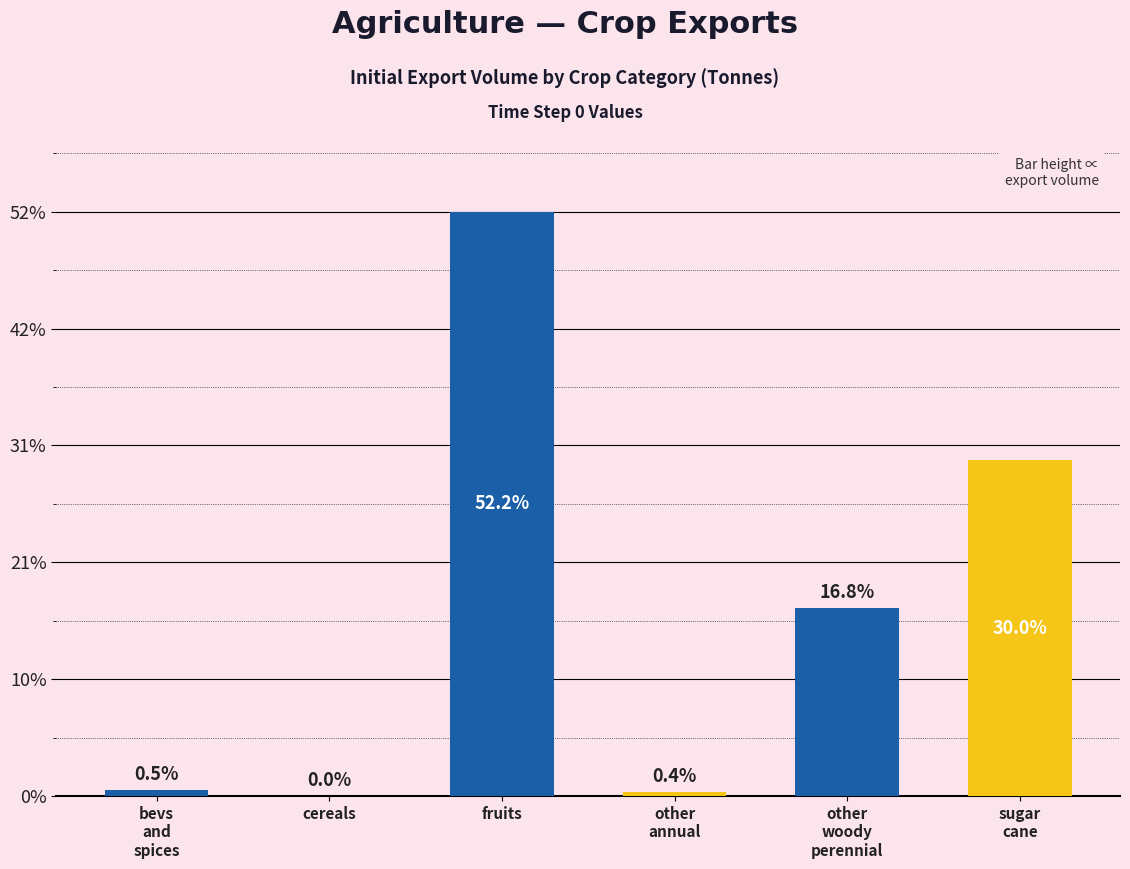

Reading left to right, transcribe all the data shown in this chart.

bevs
and
spices=3373.0	cereals=55.6	fruits=340276.2	other
annual=2646.3	other
woody
perennial=109515.4	sugar
cane=195679.6